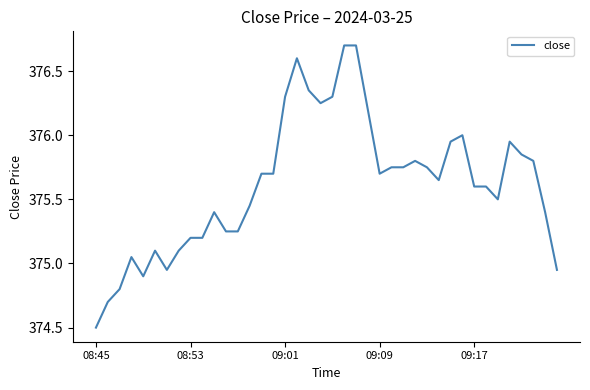

What is the difference between the maximum and minimum values?

2.2